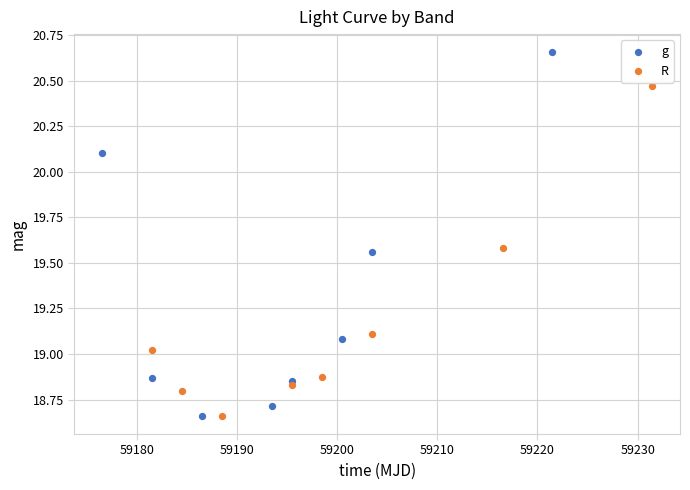

Which series contains the highest Y value?

g